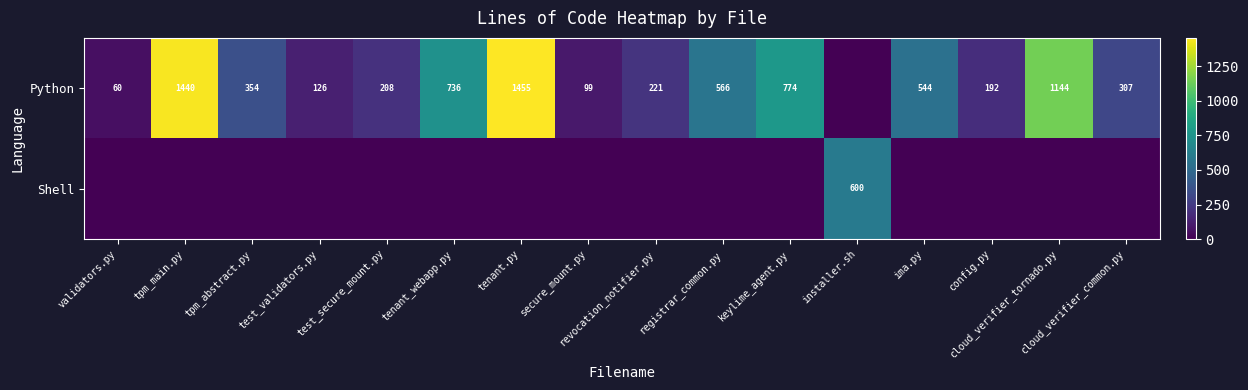

Is the value of Python at tpm_main.py greater than the value of Shell at installer.sh?

Yes